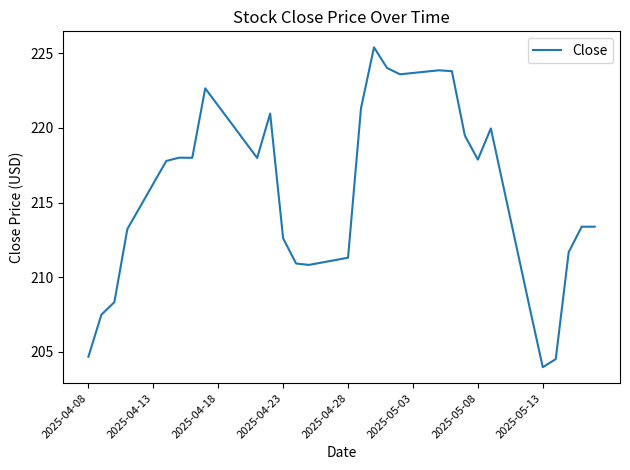

What is the smallest value displayed?

204.0